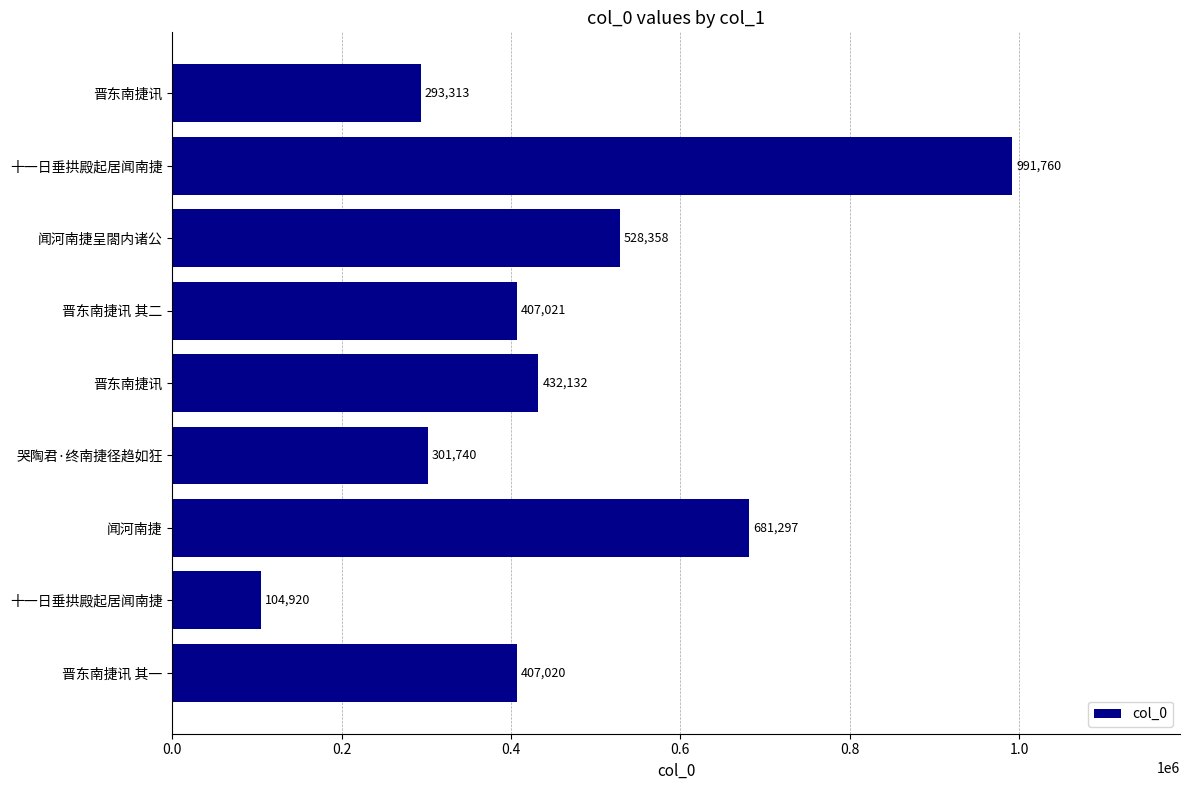

How many series are shown in this chart?

1